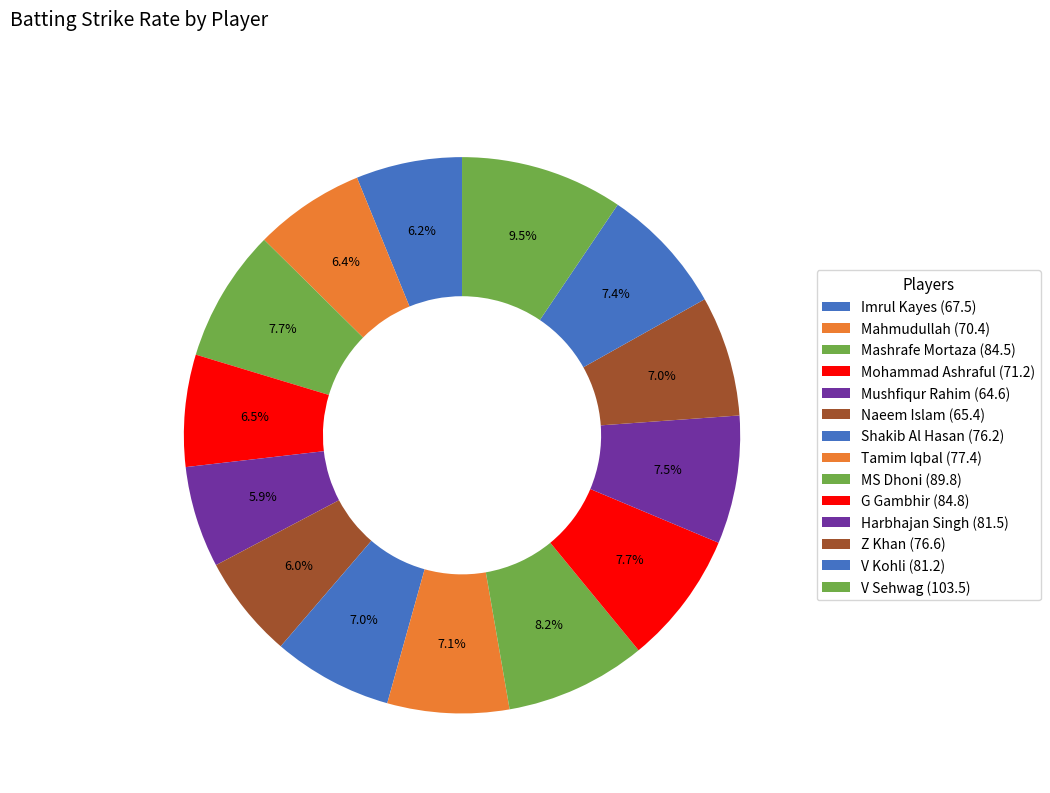

What percentage is NOT represented by Harbhajan Singh?

92.5%